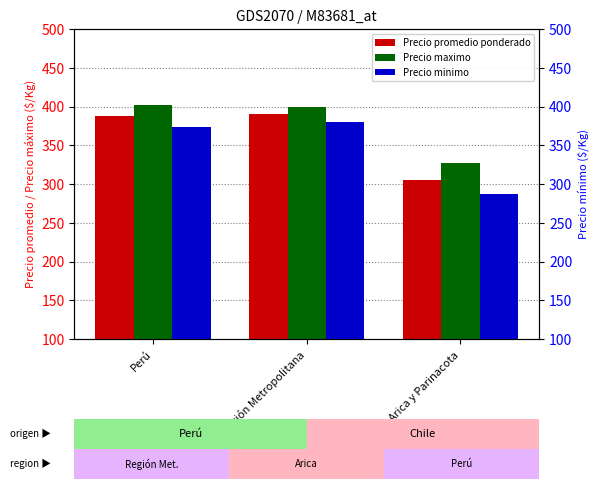

Read the Precio maximo value at Perú.

402.5